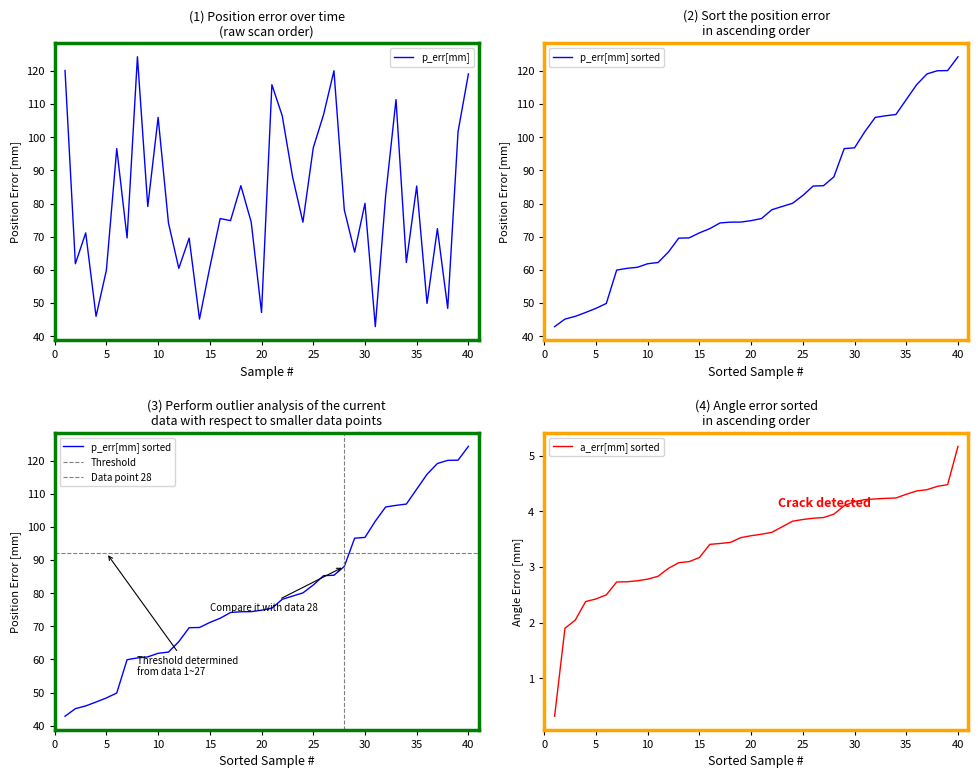

What is the average value?

80.3